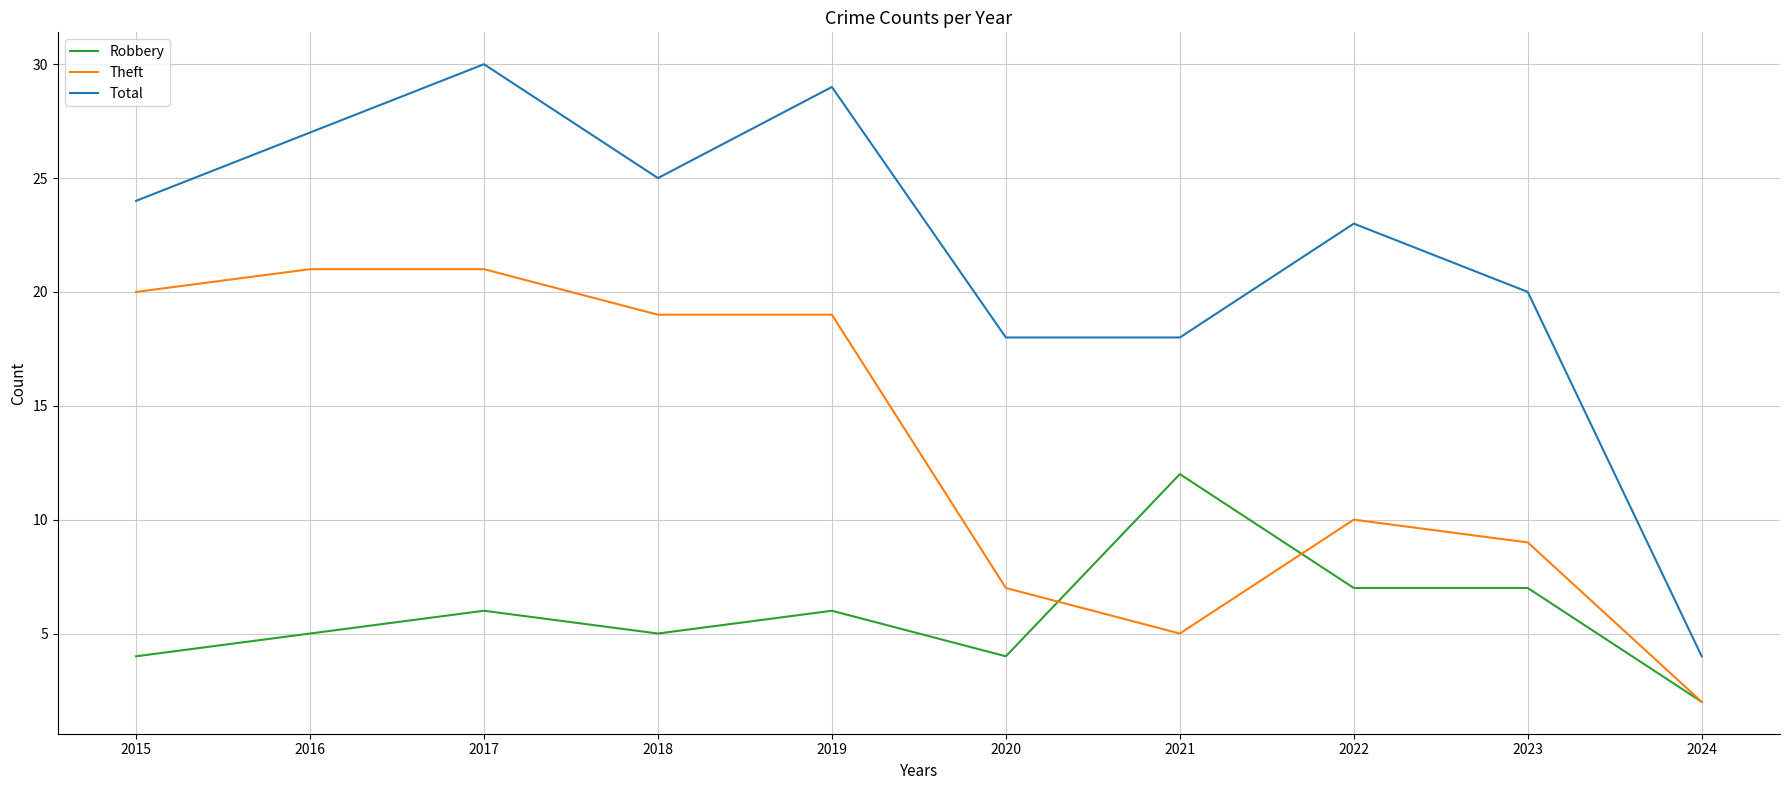

True or false: Robbery and Total cross at least once.

False